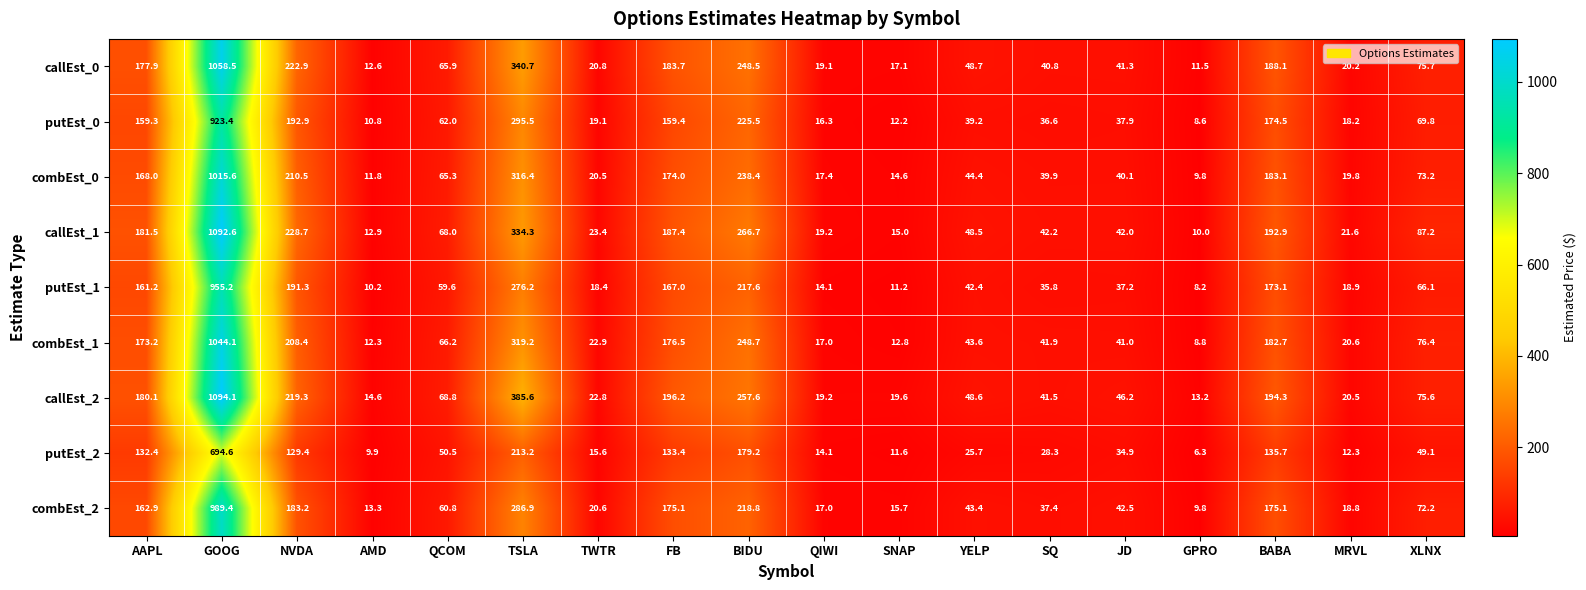

What is the sum of all putEst_0 values?

2461.2